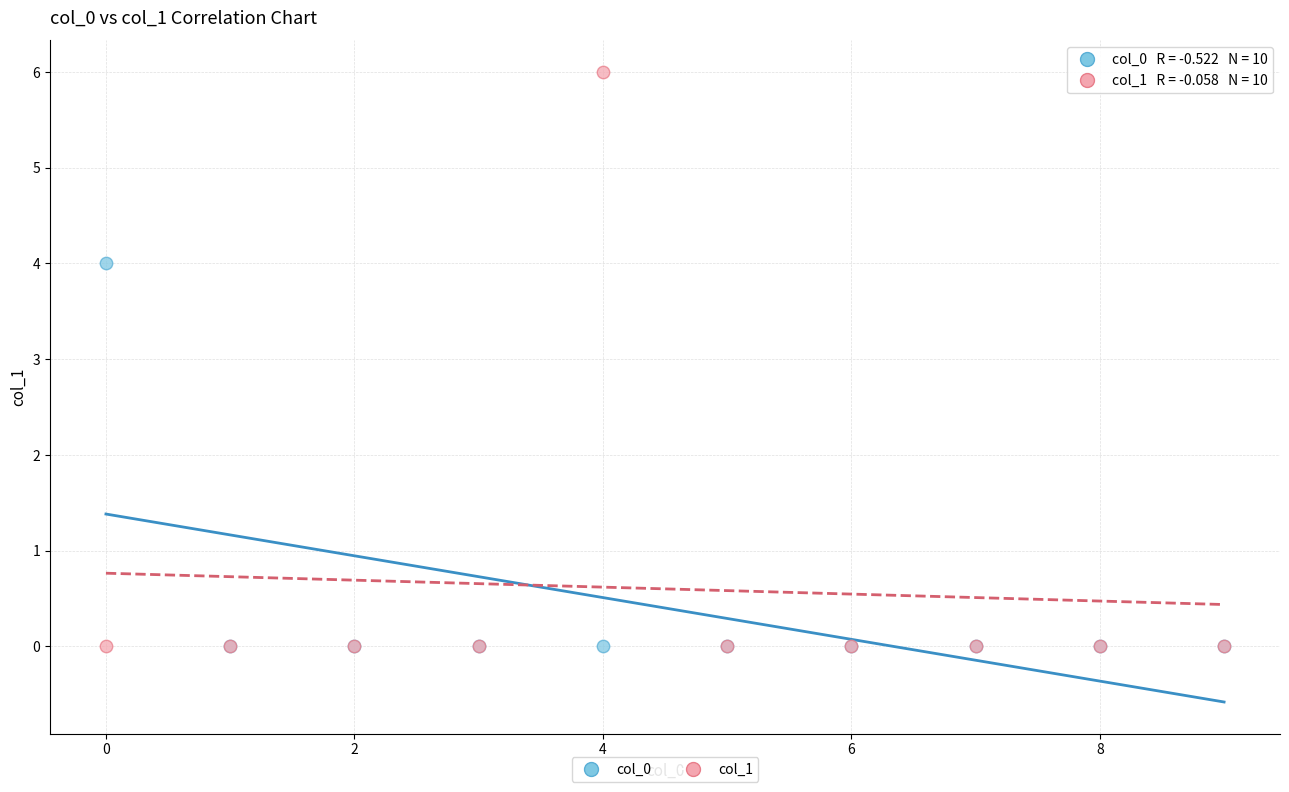

Which series contains the highest Y value?

col_1